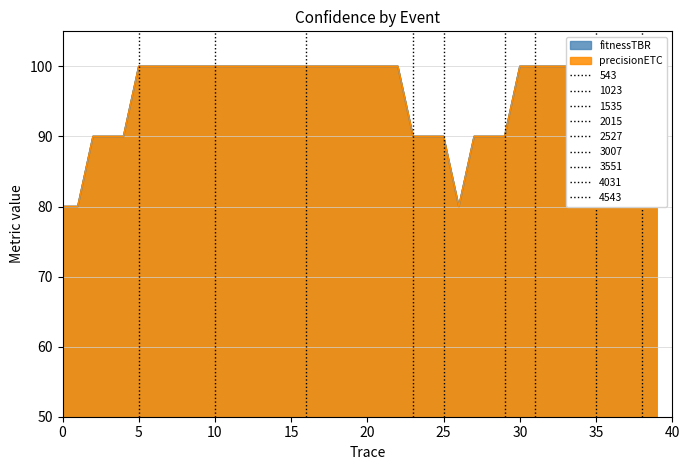

Reading left to right, extract all data points from this chart.

fitnessTBR: 80	80	90	90	90	100	100	100	100	100	100	100	100	100	100	100	100	100	100	100	100	100	100	90	90	90	80	90	90	90	100	100	100	100	100	100	100	100	90	80
precisionETC: 80	80	90	90	90	100	100	100	100	100	100	100	100	100	100	100	100	100	100	100	100	100	100	90	90	90	80	90	90	90	100	100	100	100	100	100	100	100	90	80